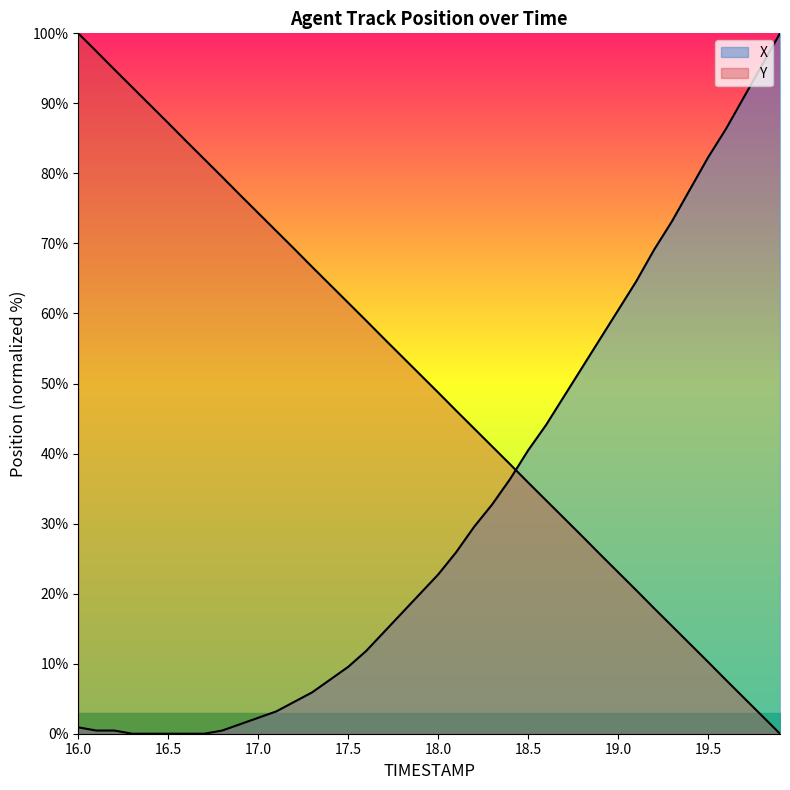

How many positive values does the Y series have?

39